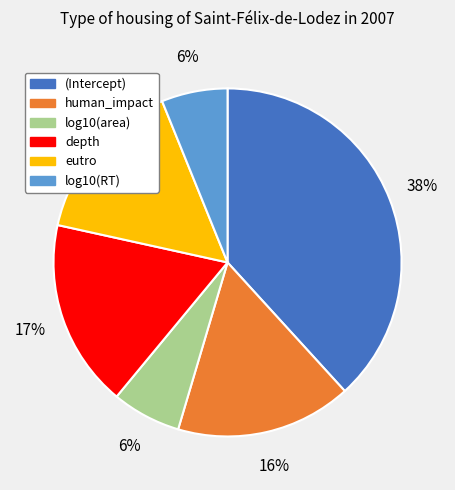

To the nearest percent, what percentage of the pie is depth?

17%